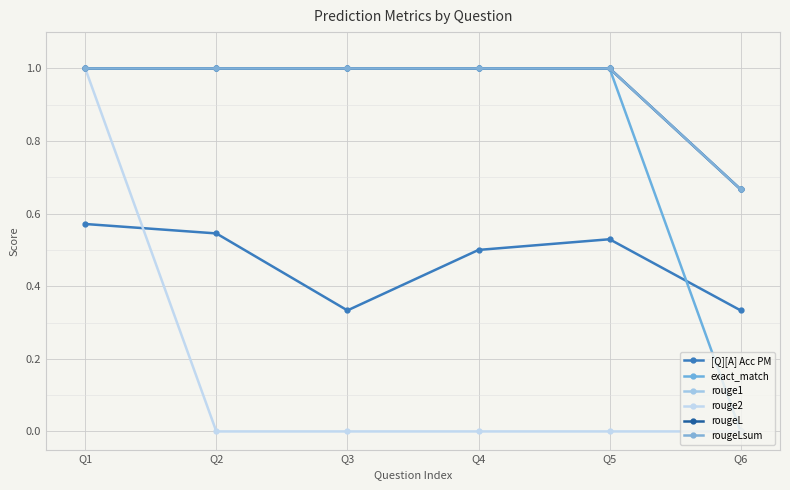

Which has a higher value, Q3 or Q2?

Q2